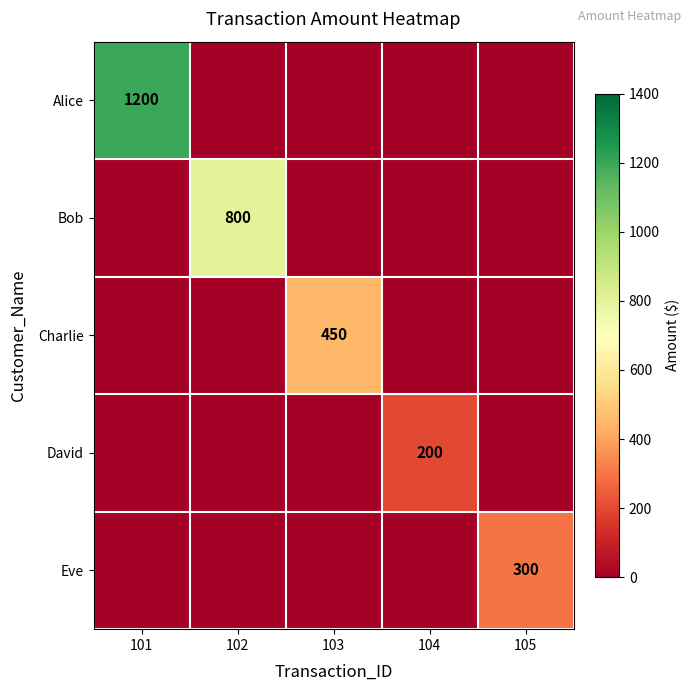

True or false: Alice has a value of 1200 at 101.

True